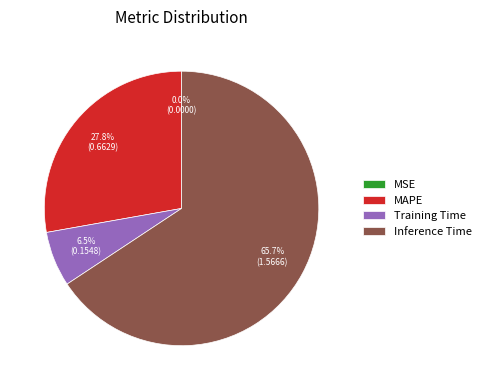

Which slice is the largest?

Inference Time